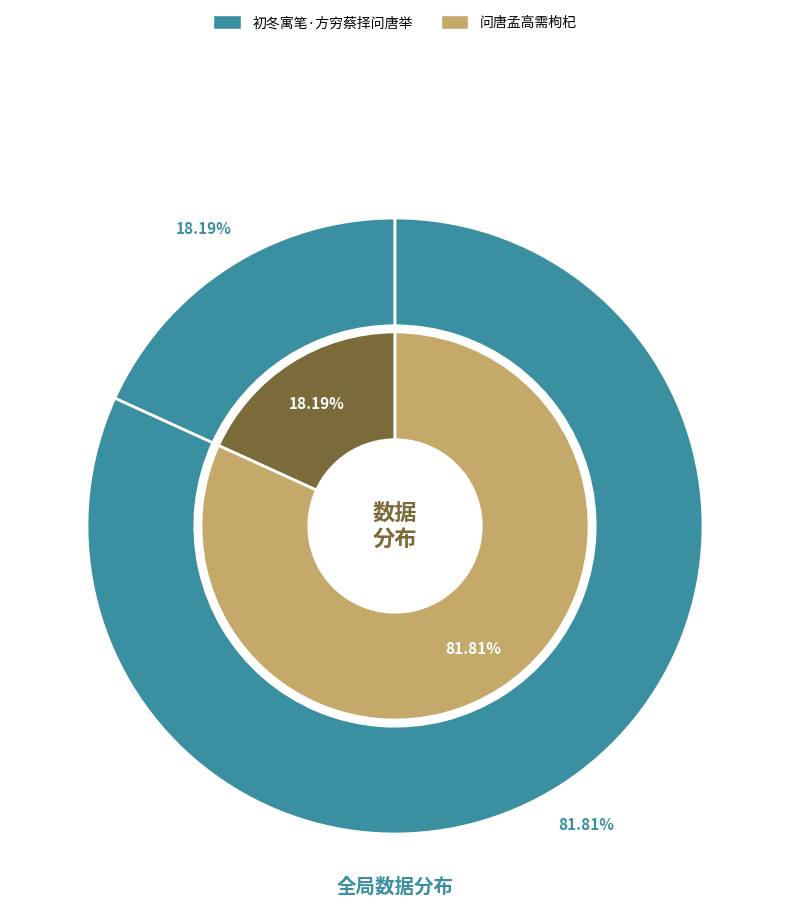

Combined, what portion of the pie is 初冬寓笔·方穷蔡择问唐举 and 问唐孟高需枸杞?

100.0%